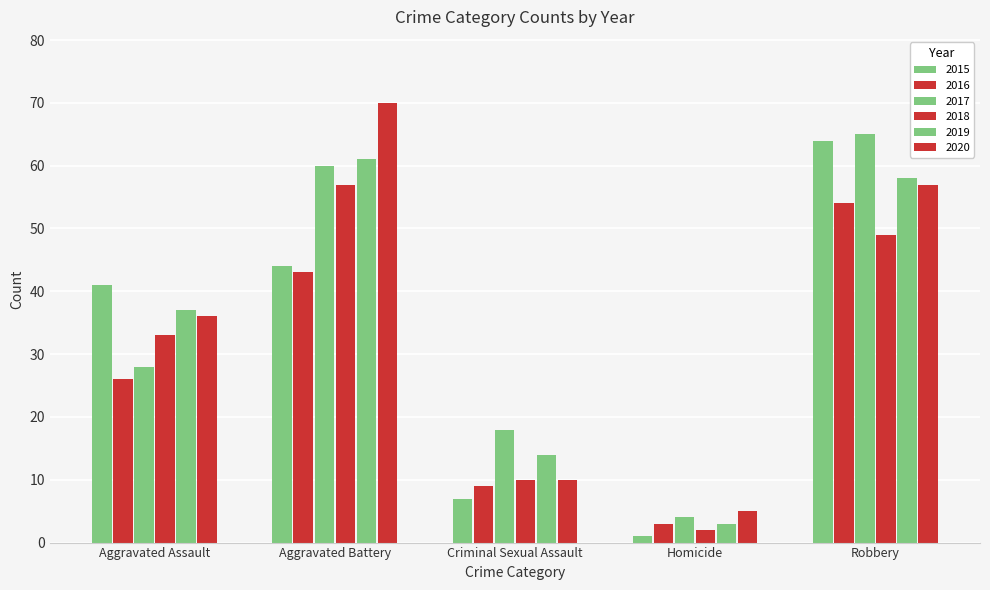

What is the difference between the maximum and minimum values in the 2020 series?

65